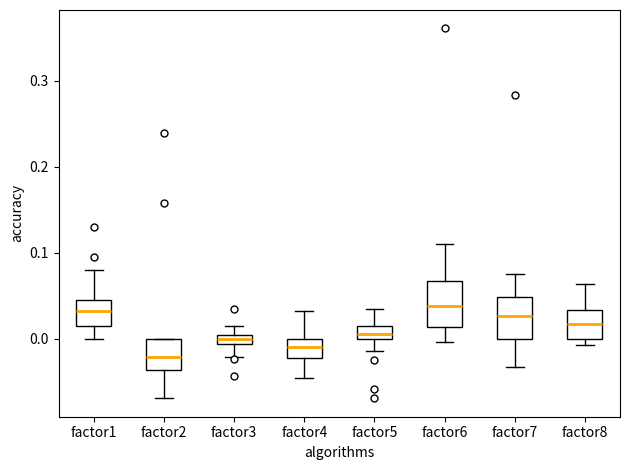

Where does the median line of the box for factor2 sit on the y-axis? The values are not printed on the chart, so give them approximately, as read against the axis.

-0.02